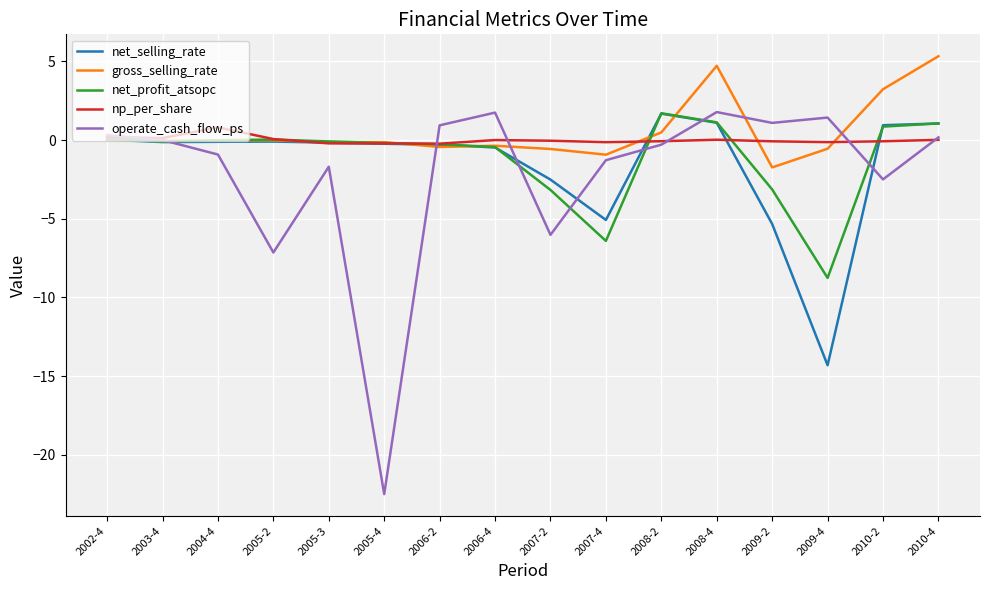

What is the minimum value for net_selling_rate?

-14.3